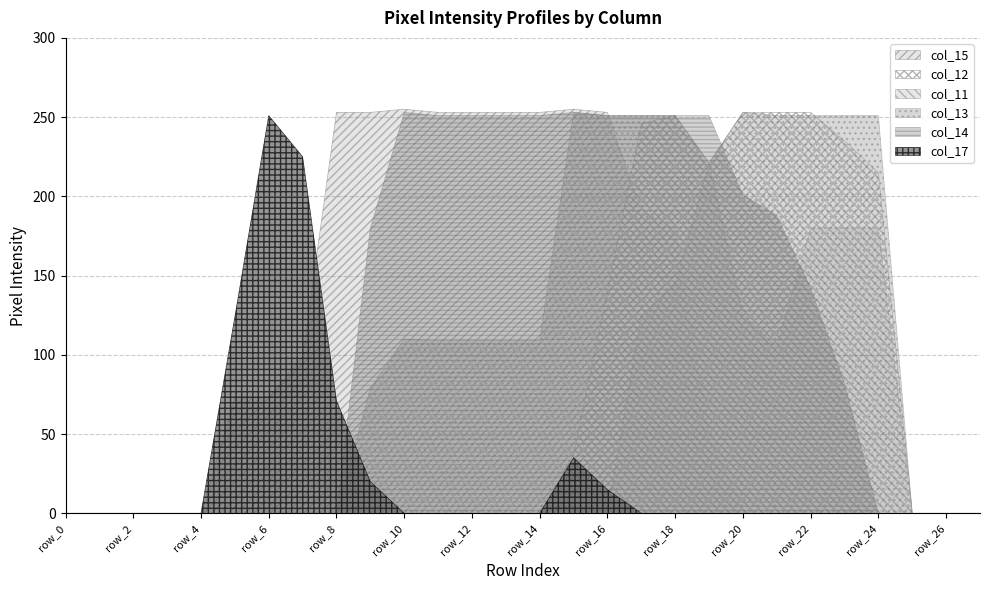

What is the sum of the col_13 values at row_26 and row_23?

251